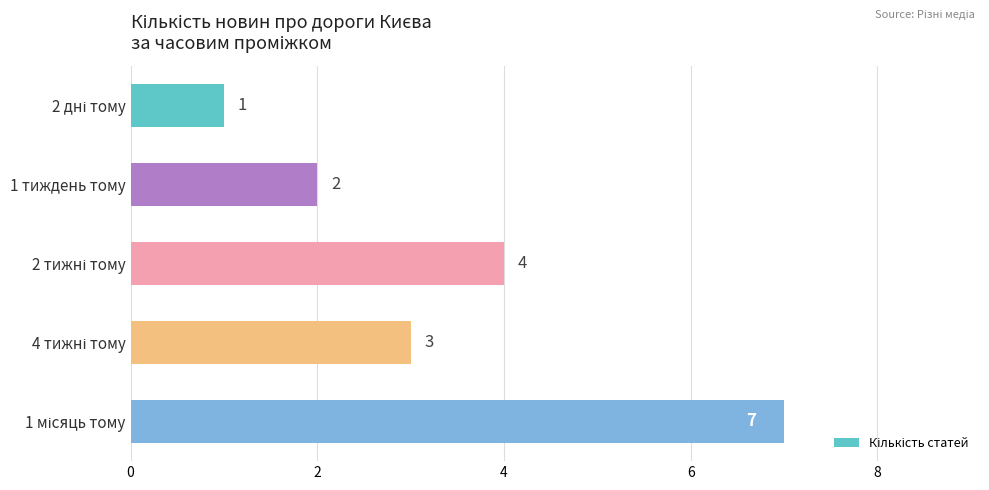

What is the maximum value shown in the chart?

7